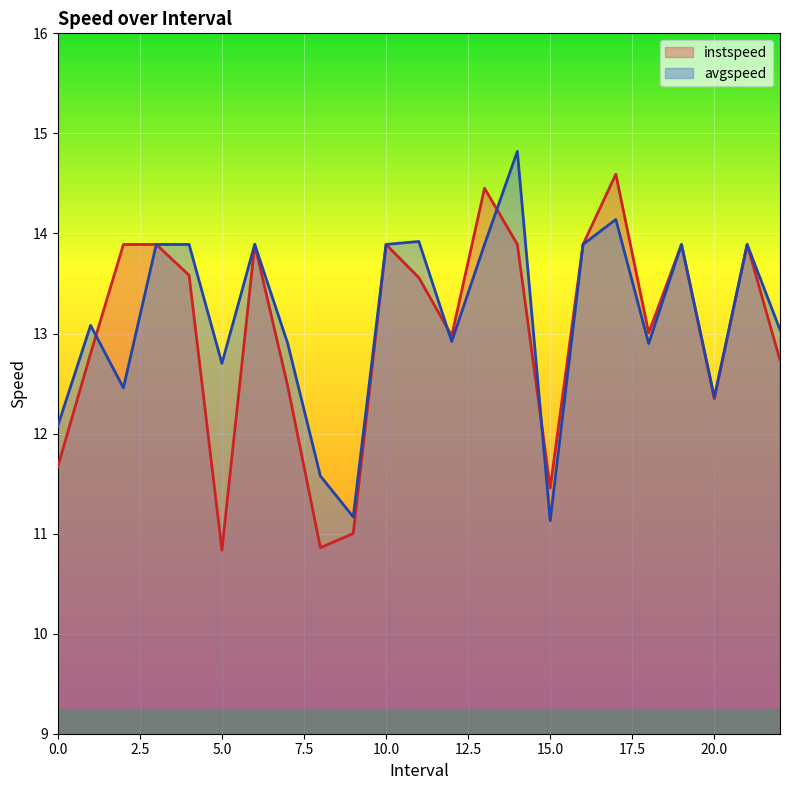

What position from the left is 13.0?

14